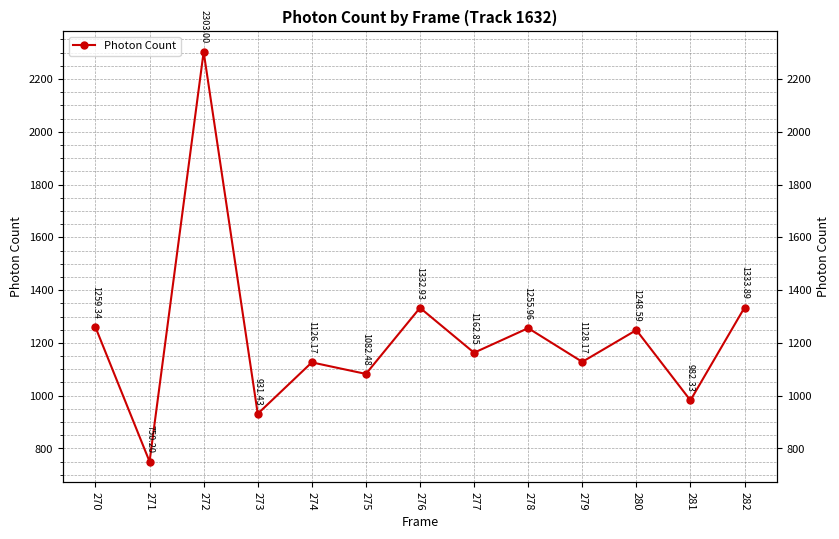

What is the change in value from 280 to 282?

+85.3